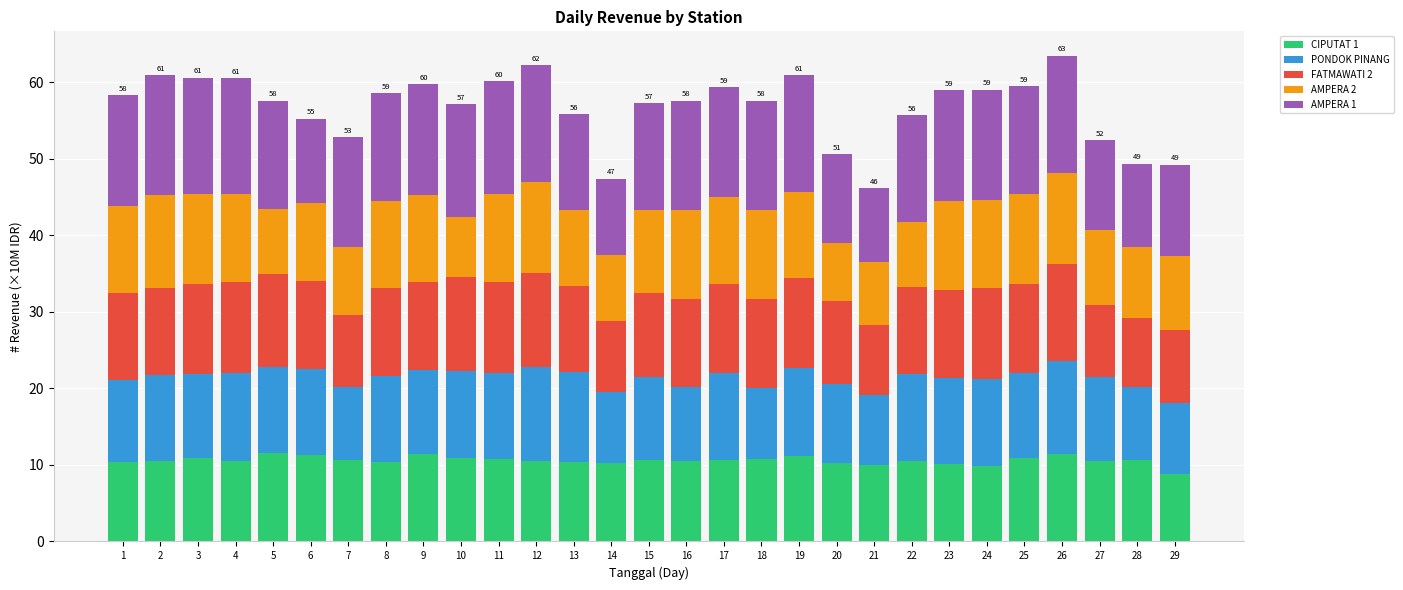

True or false: CIPUTAT 1 has a value of 11.5 at 5.

True